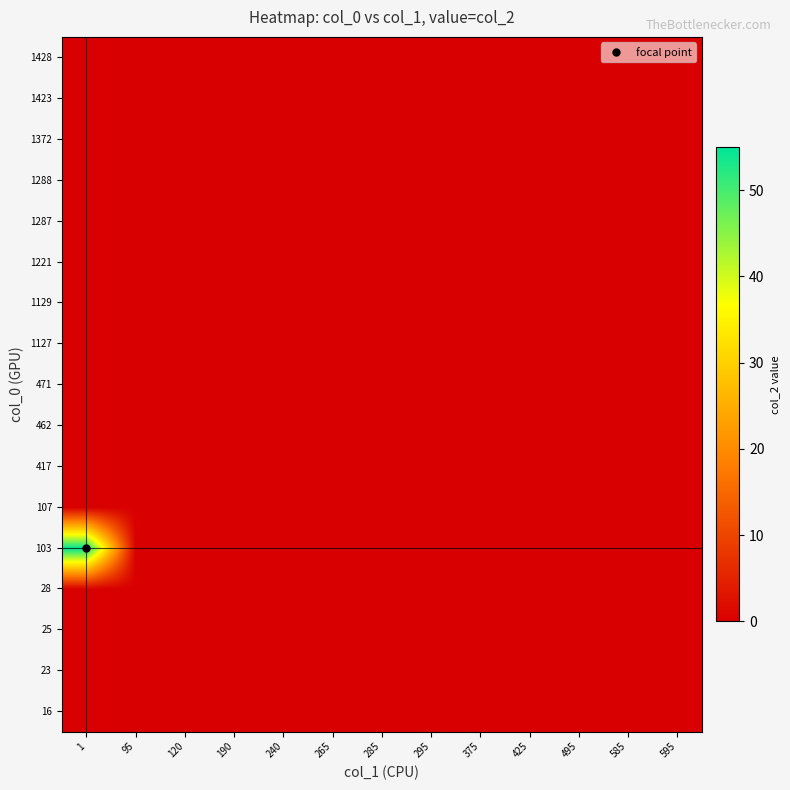

Which category has the highest value across all series?

1